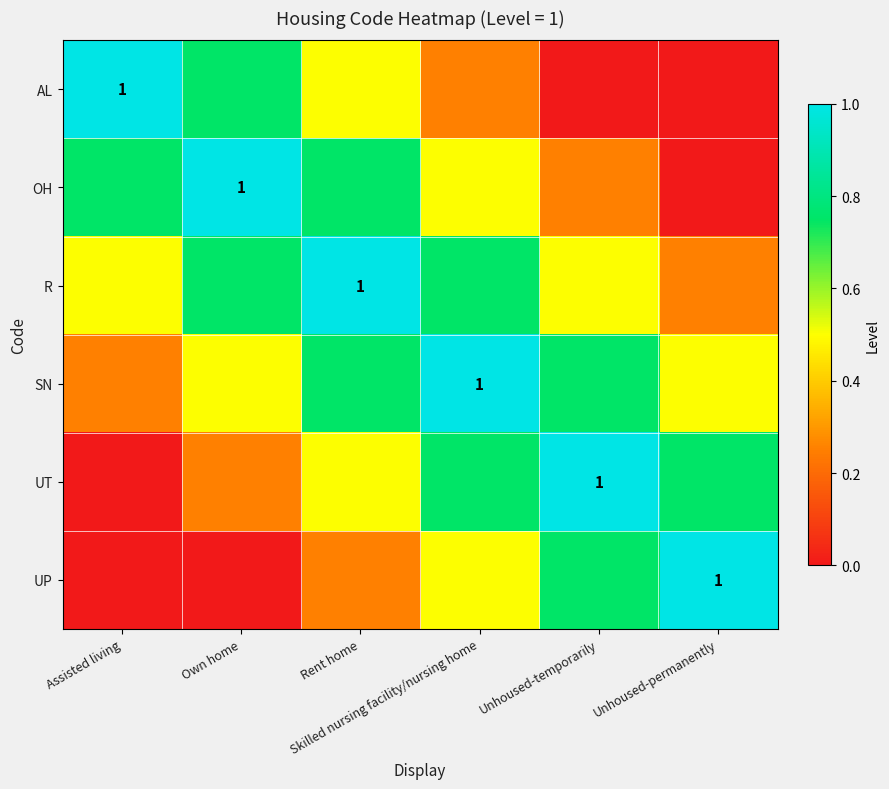

What is the difference between the maximum and minimum values in the R series?

0.8